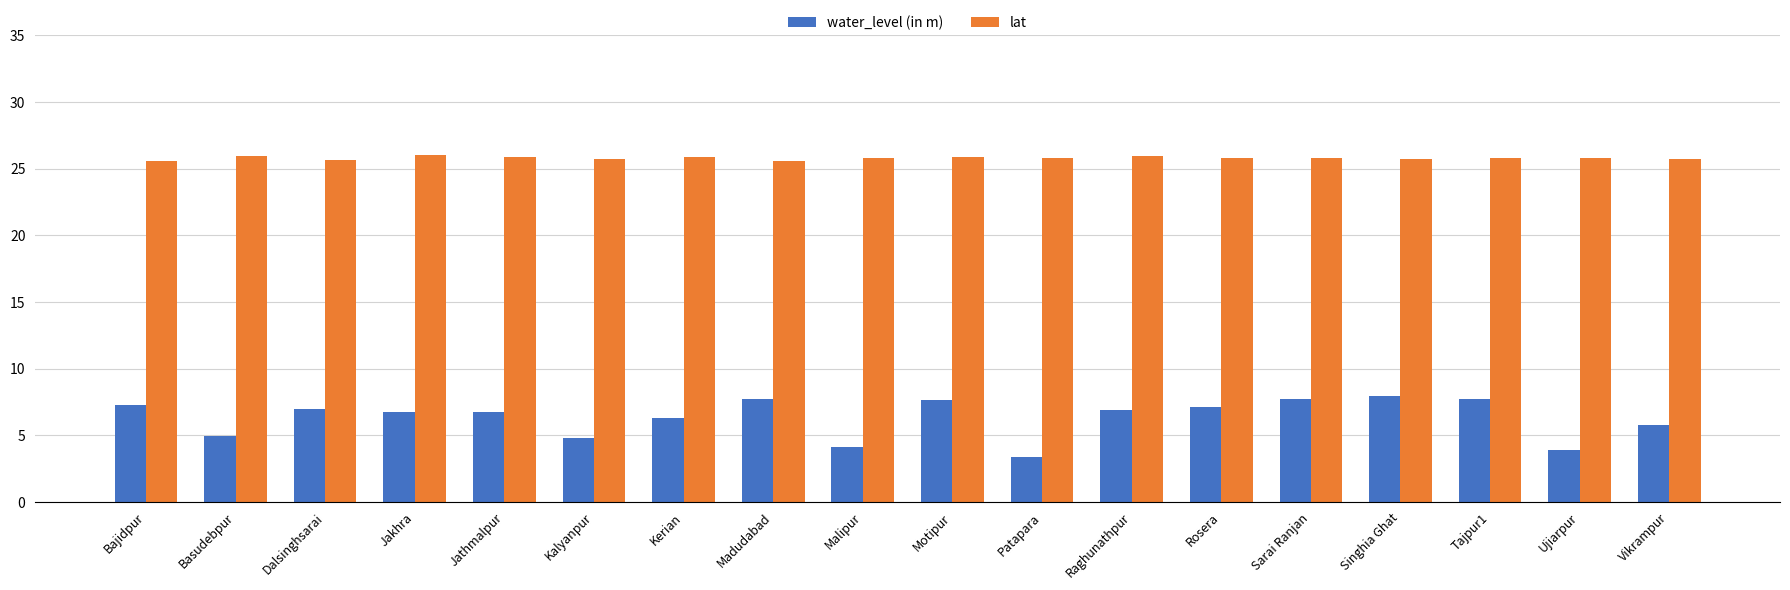

What are all the series names shown in the legend?

water_level (in m), lat